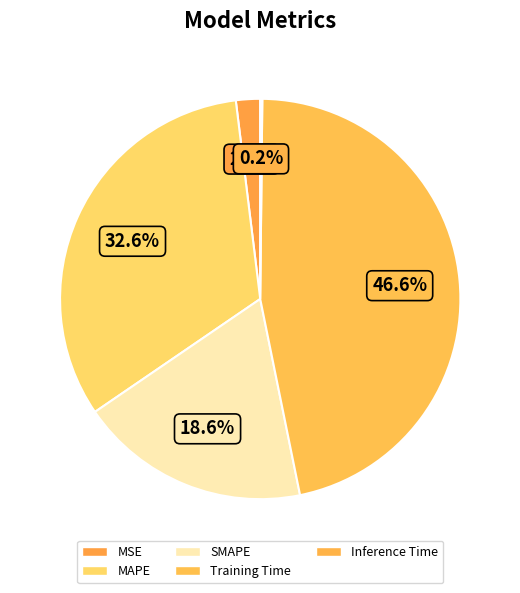

What is the smallest slice in the pie chart?

Inference Time